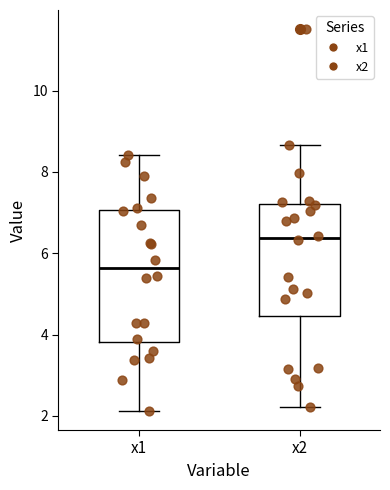

Reading left to right, transcribe this box plot: for each box, give where its median line is, the range the box spans, and where its two whiskers end, as read against the y-axis. The values are not printed on the chart, so give them approximately, as read against the axis.

x1: median 5.6, box 3.8 to 7.0, whiskers 2.2 to 8.4
x2: median 6.4, box 4.4 to 7.2, whiskers 2.2 to 8.6